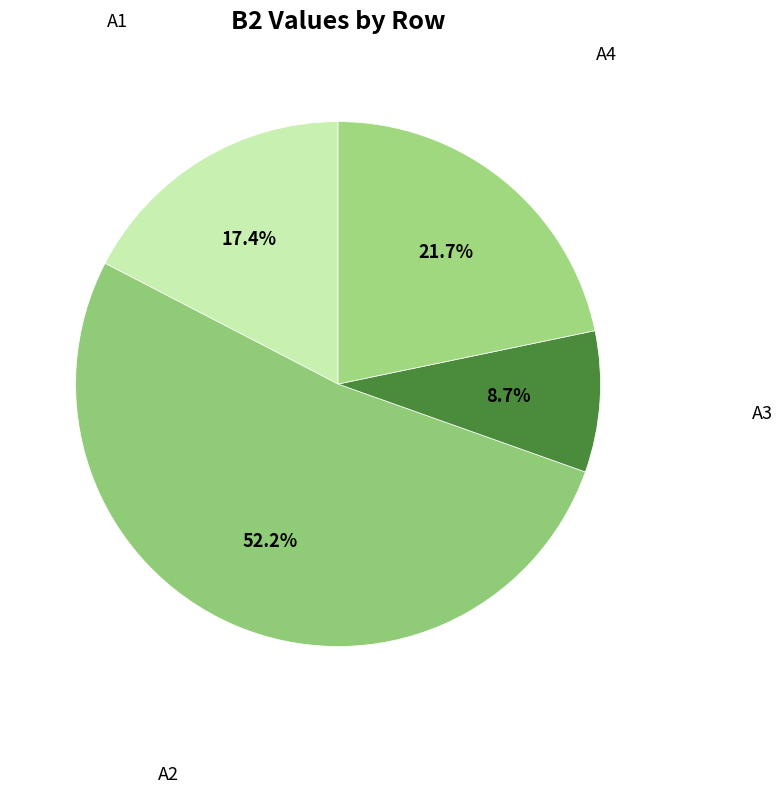

How many slices are in this pie chart?

4